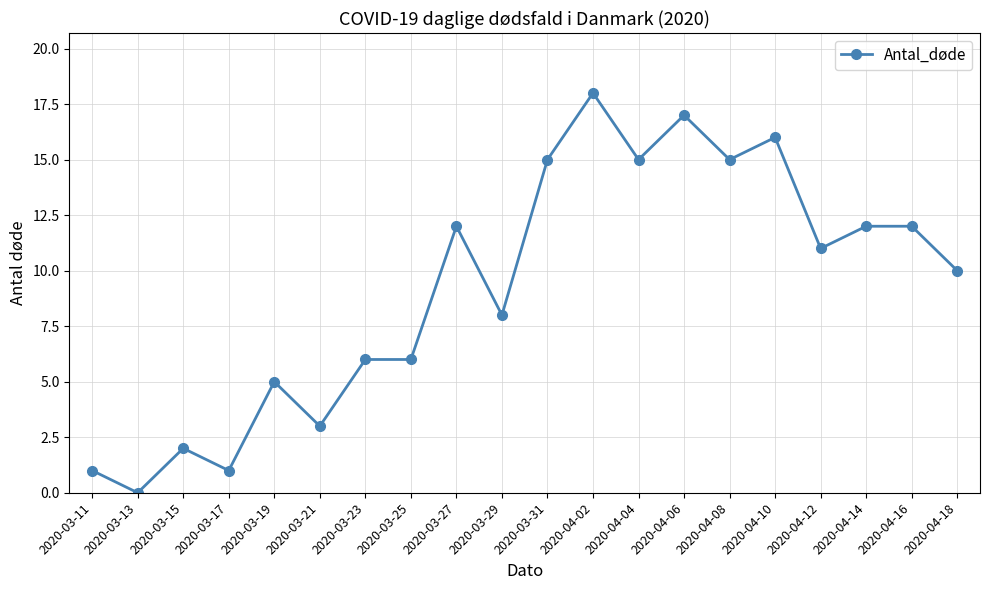

Does the chart have visible grid lines?

Yes